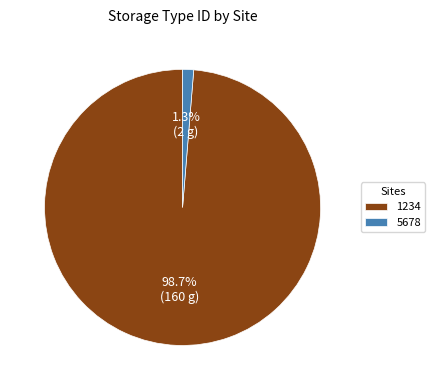

Between 1234 and 5678, which is larger?

1234